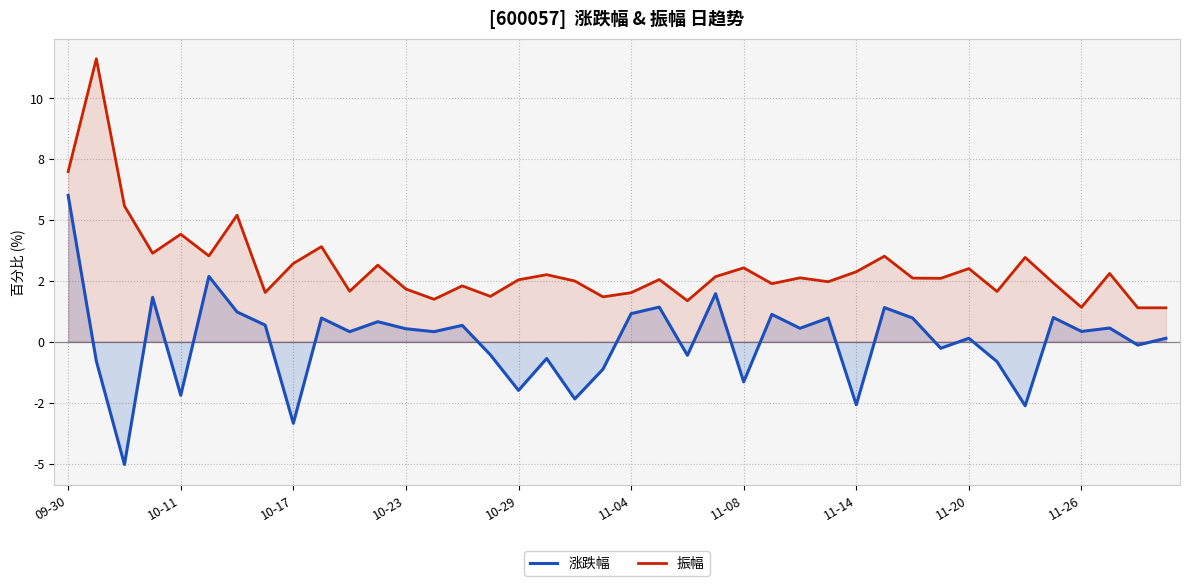

How many data points in 振幅 are above 2?

33